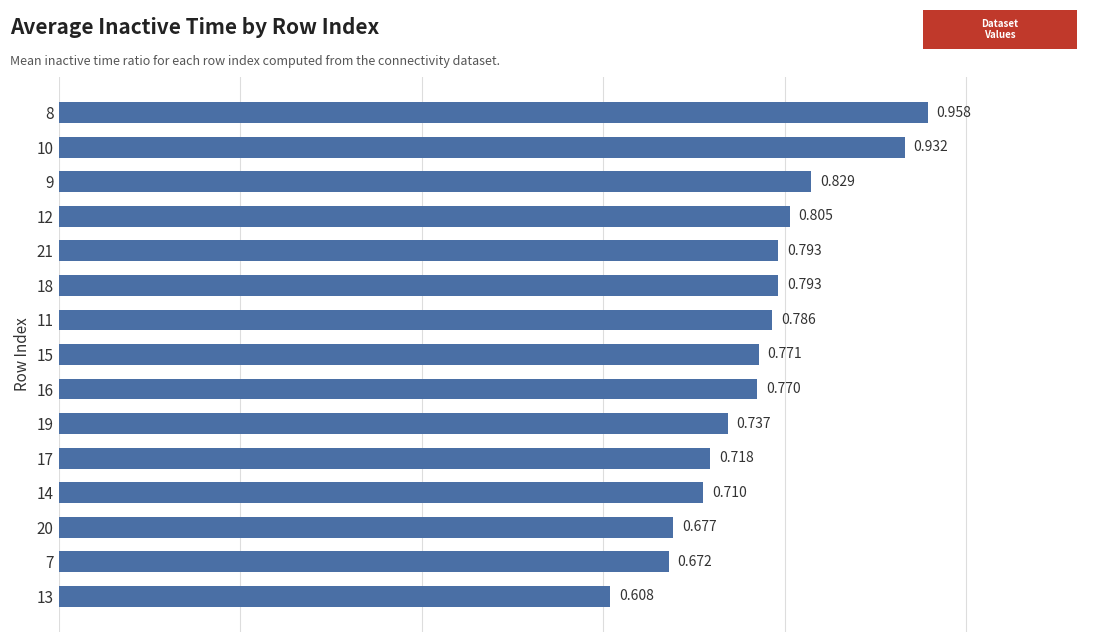

How many bars are there in total?

15